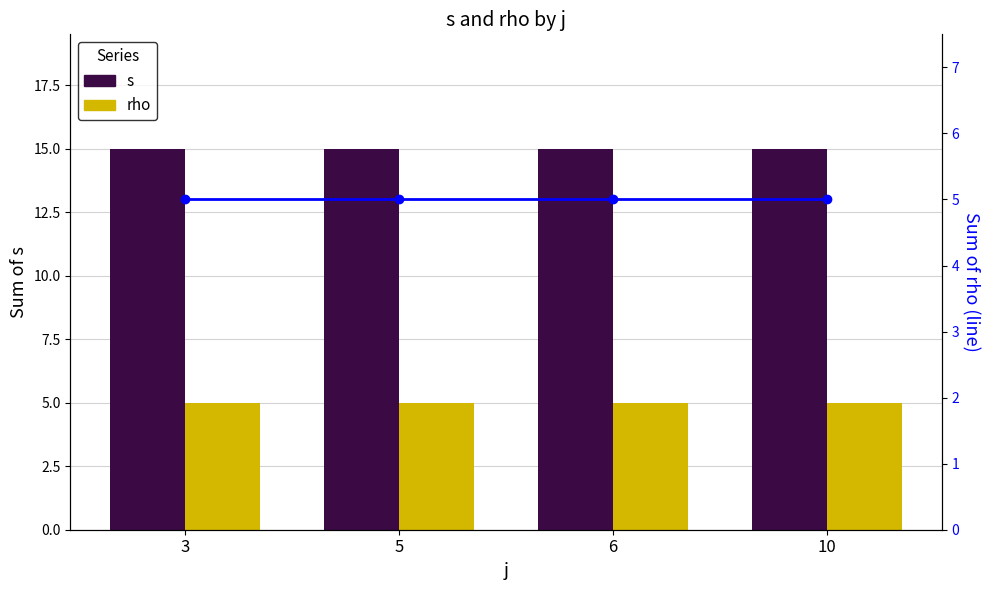

Is it true that rho (line) equals 5 at 10?

True